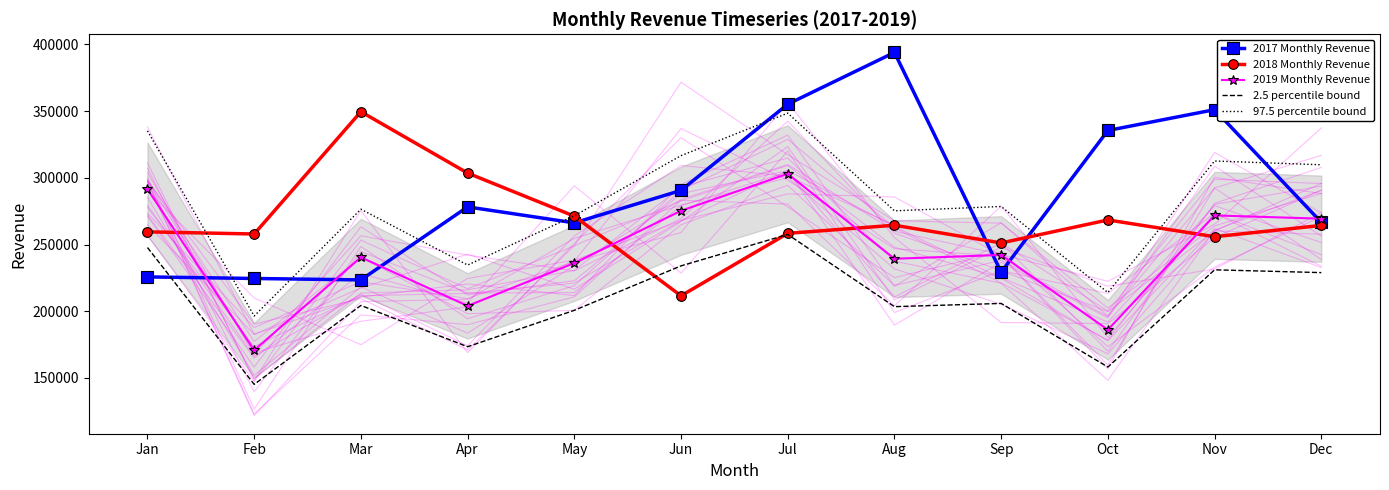

True or false: 2018 Monthly Revenue and 2.5 percentile bound intersect in this chart.

True